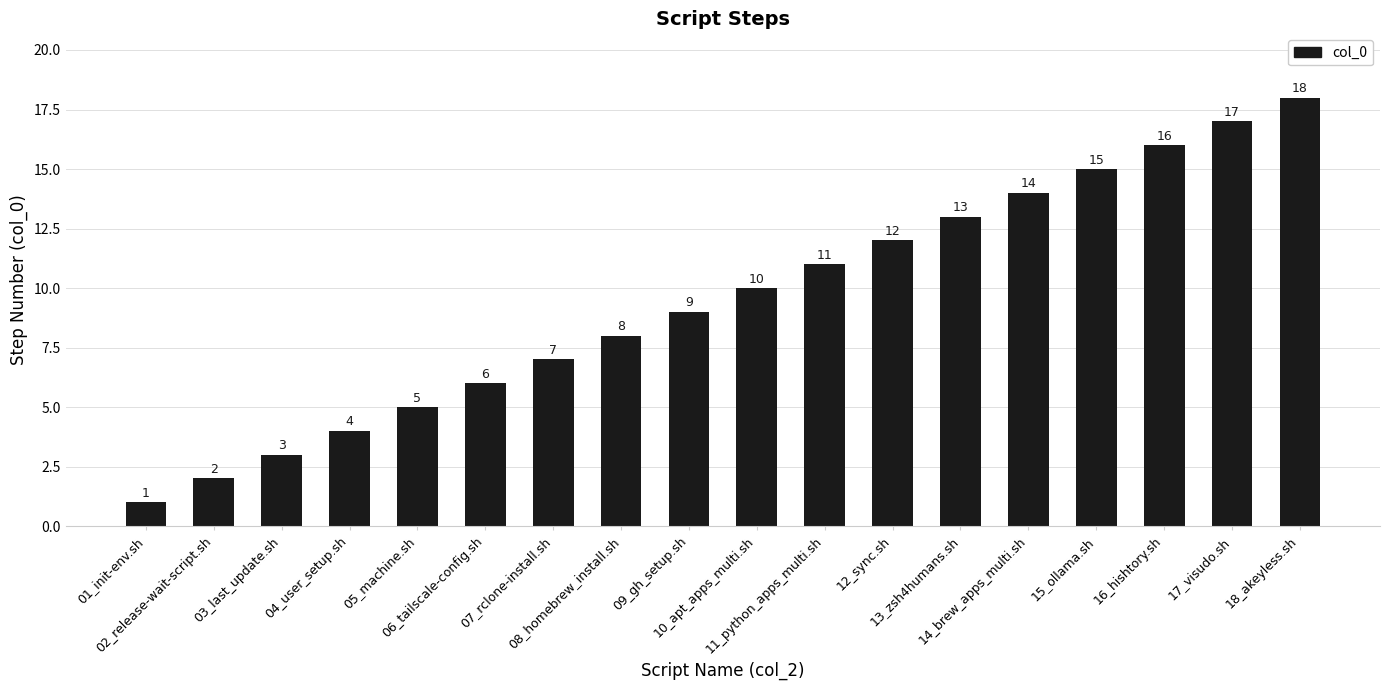

Count the number of data series in this chart.

1